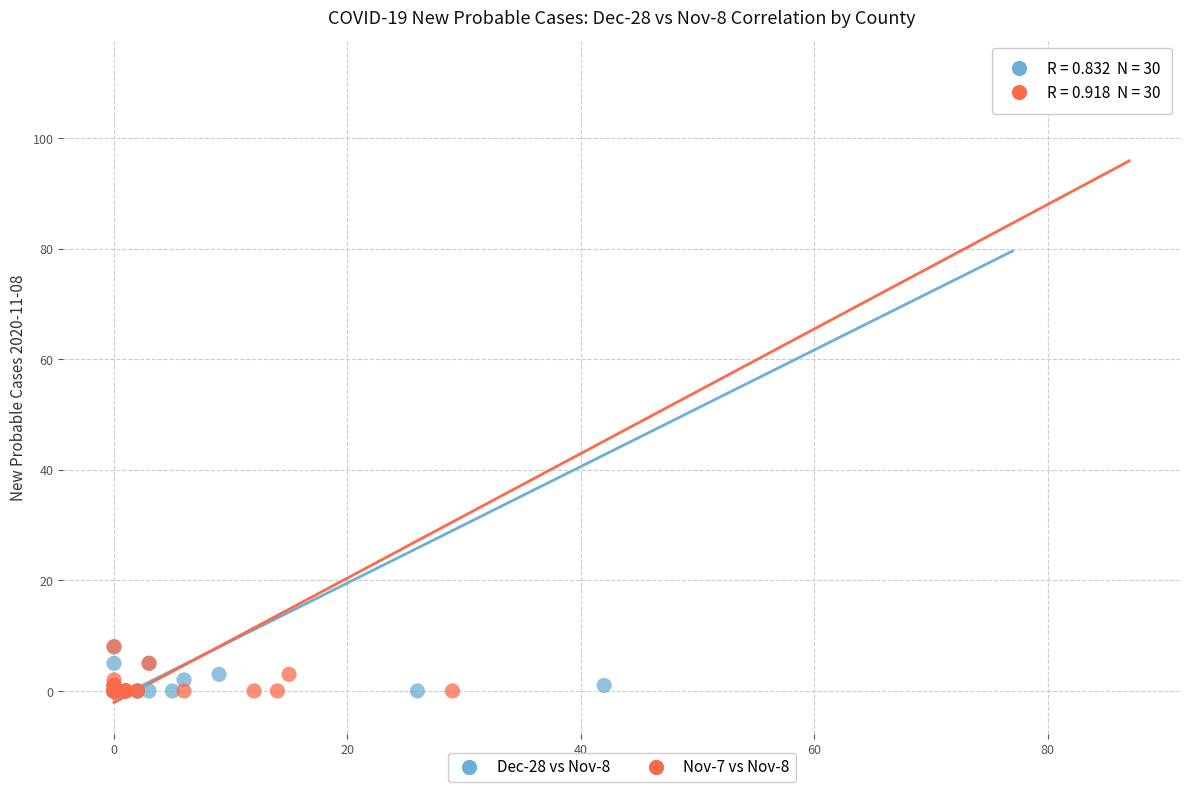

What are all the series names shown in the legend?

Dec-28 vs Nov-8, Nov-7 vs Nov-8